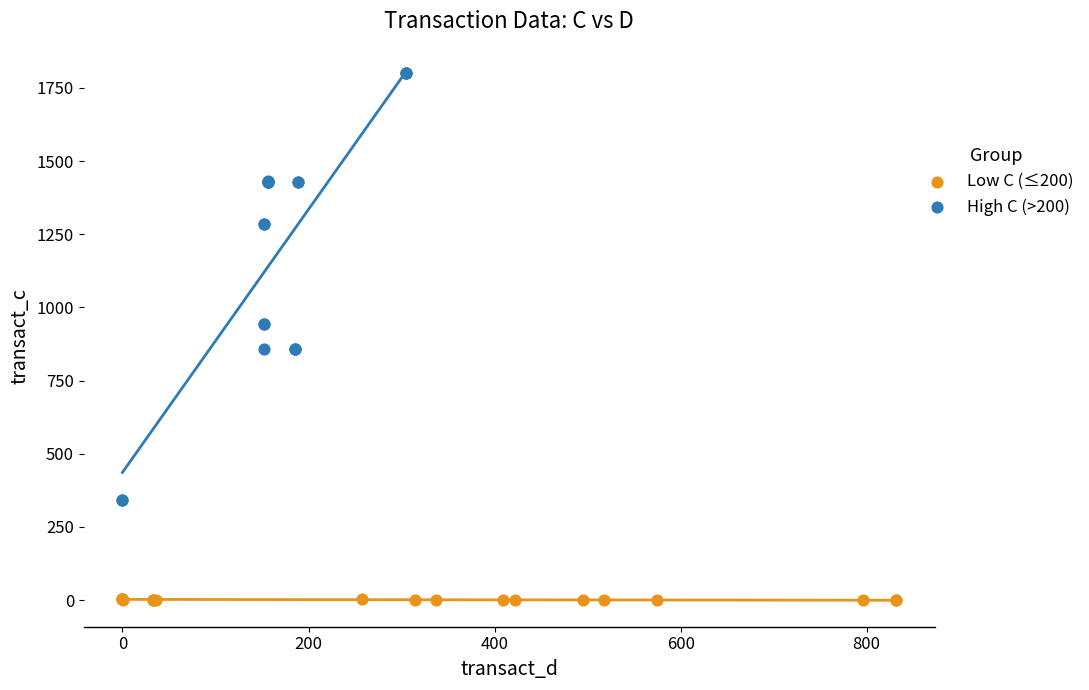

Which series contains the highest Y value?

High C (>200)